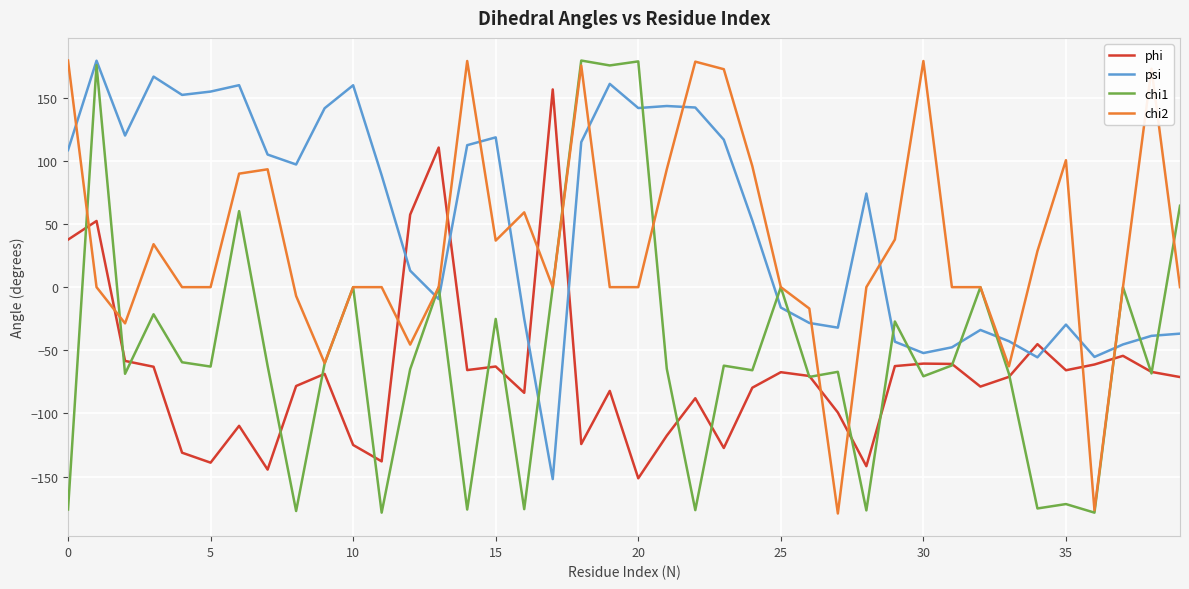

After their last crossing, which series has the higher values: phi or psi?

psi